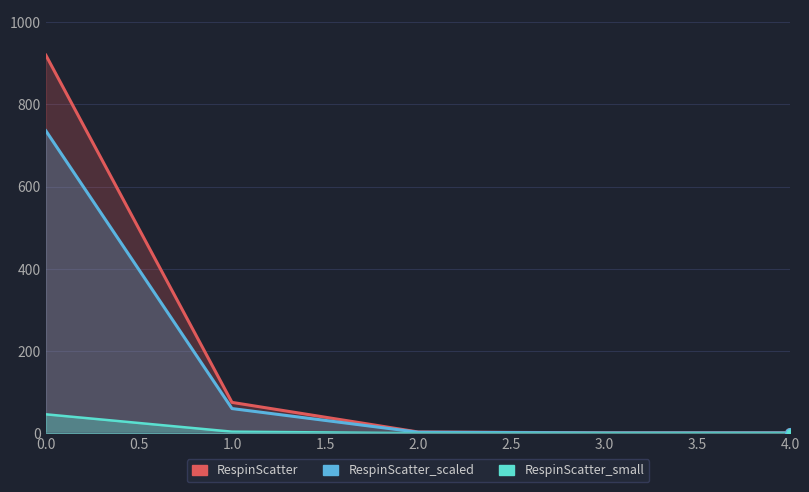

What are all the series names shown in the legend?

RespinScatter, RespinScatter_scaled, RespinScatter_small